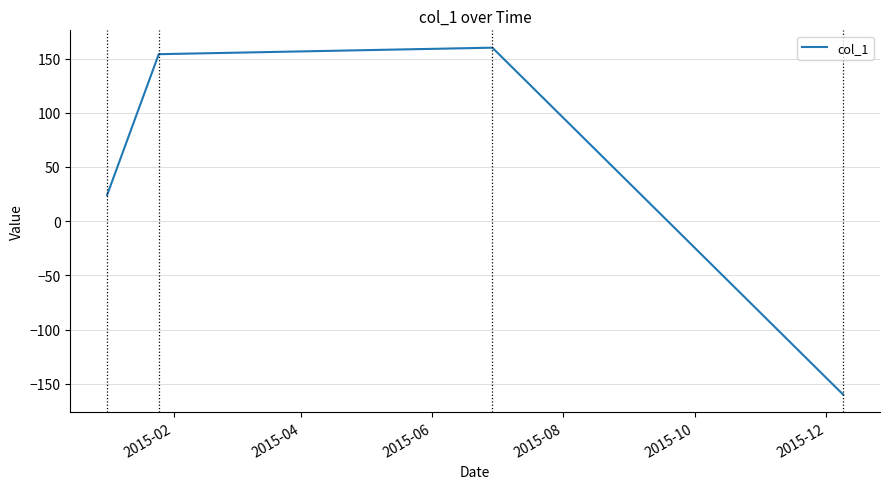

What is the smallest value displayed?

-160